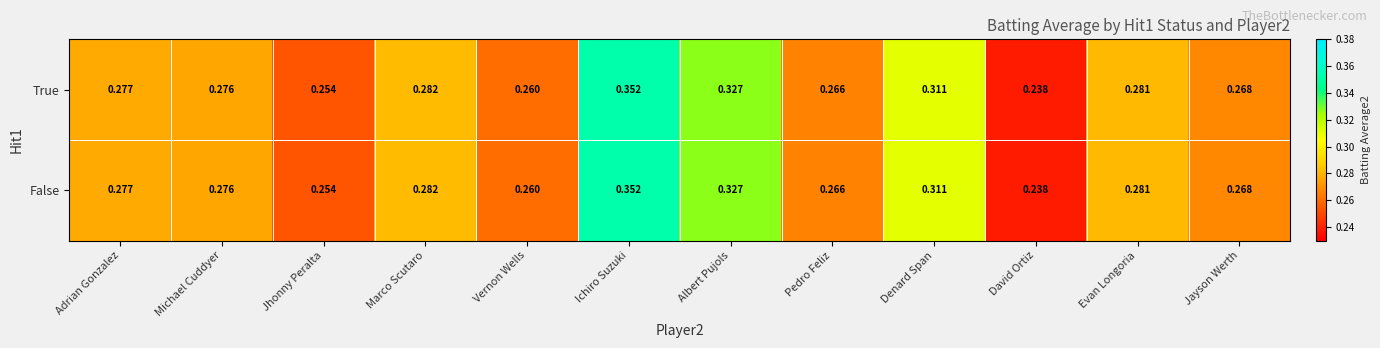

Which label corresponds to the smallest value in the chart?

David Ortiz